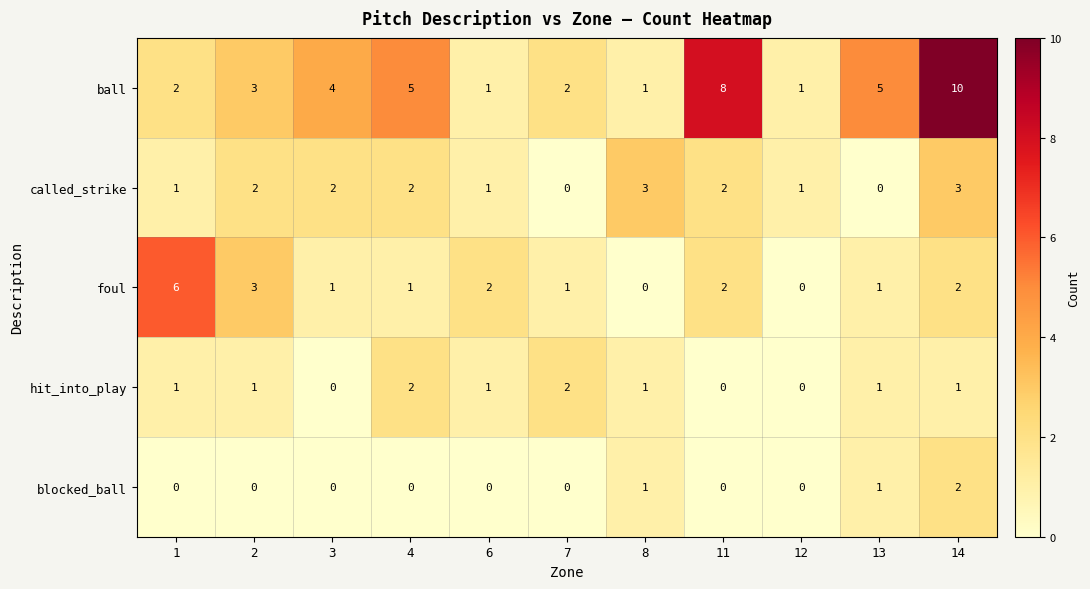

Which series has the largest total across all categories?

ball